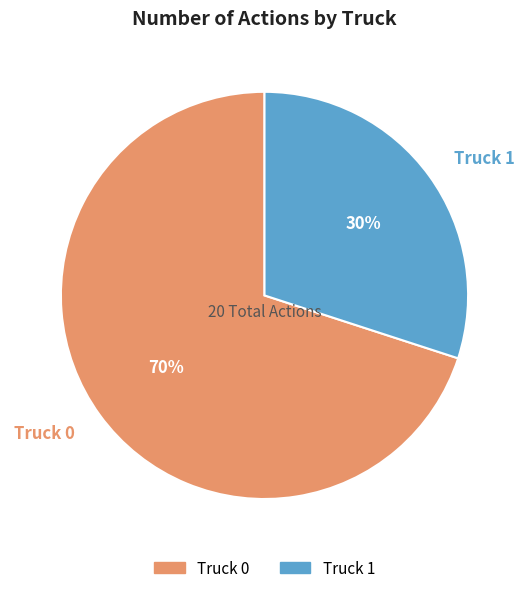

Which slice is the smallest?

Truck 1